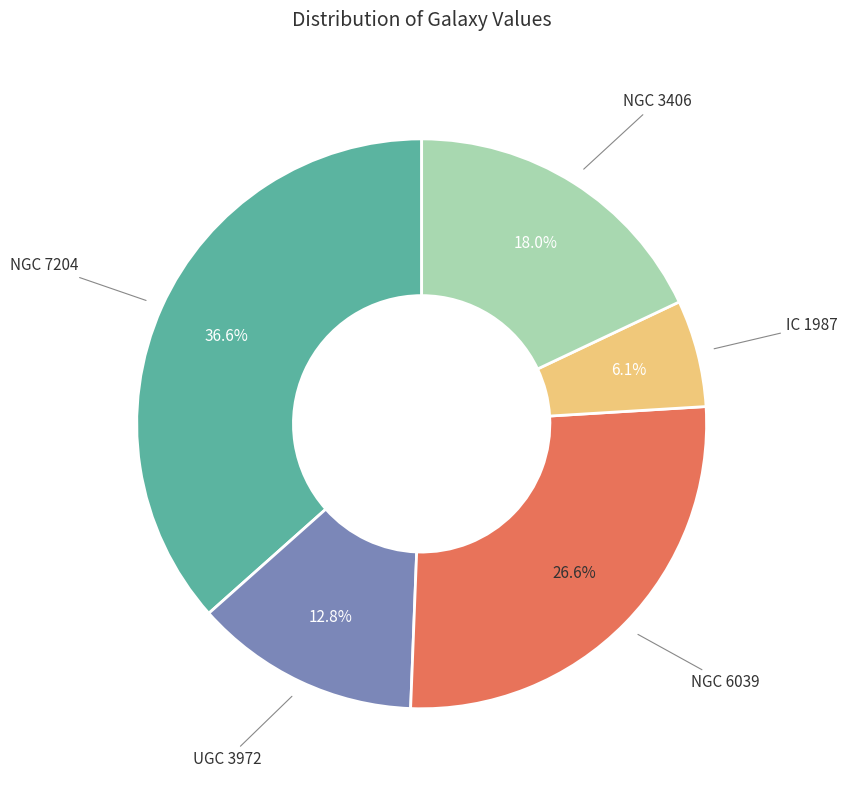

To the nearest percent, what is the combined percentage of NGC 3406 and UGC 3972?

31%